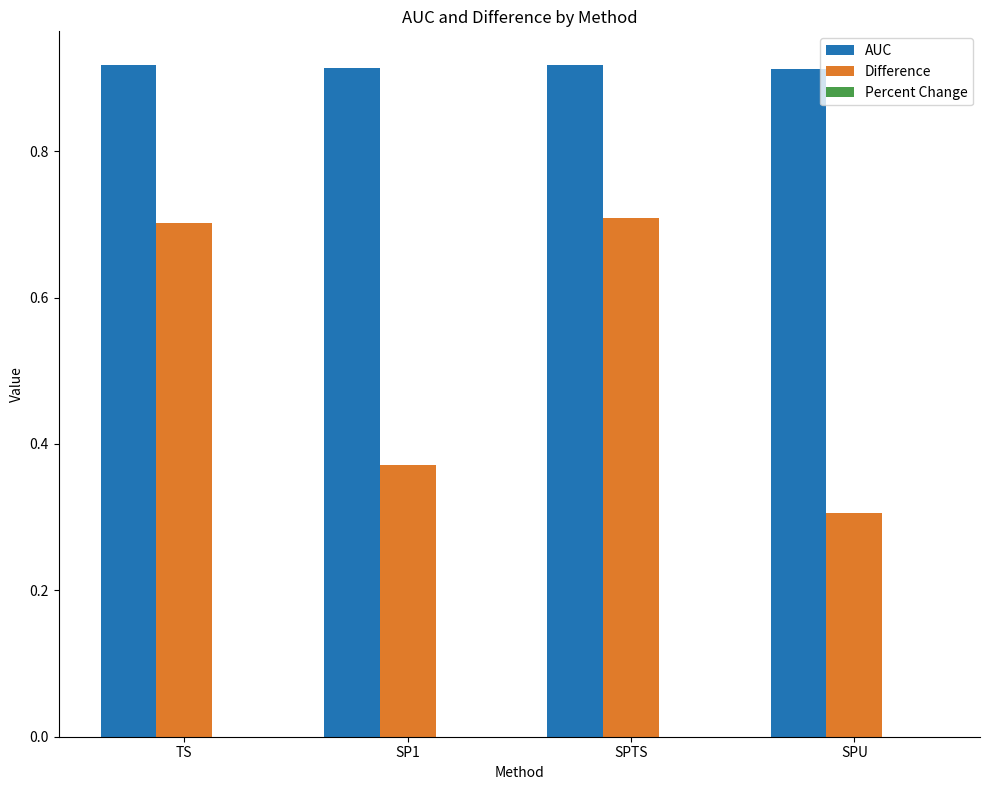

Is the value of AUC at SPTS greater than the value of Difference at SP1?

Yes